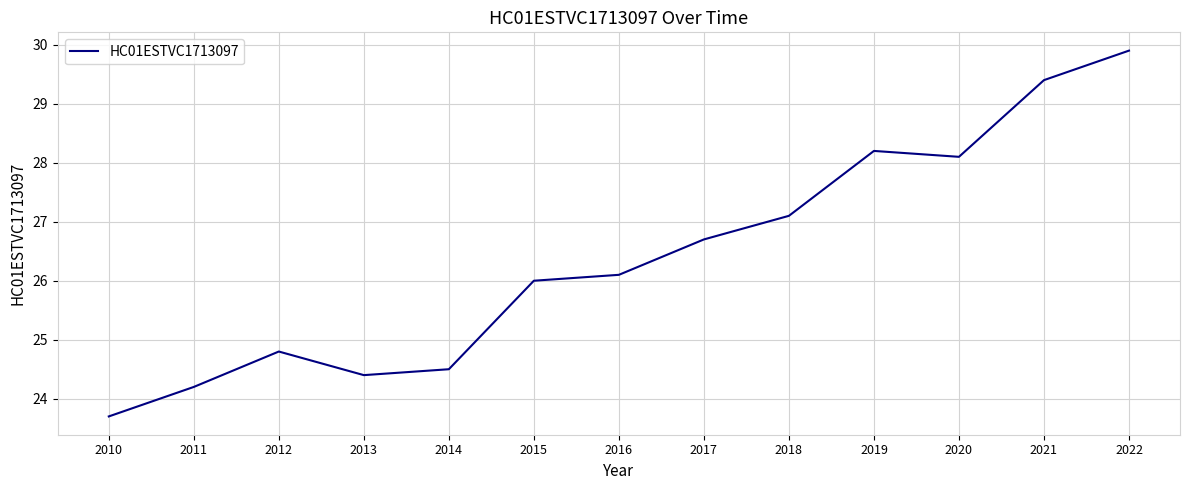

Approximately how many times larger is the value at 2016 compared to 2019?

0.9